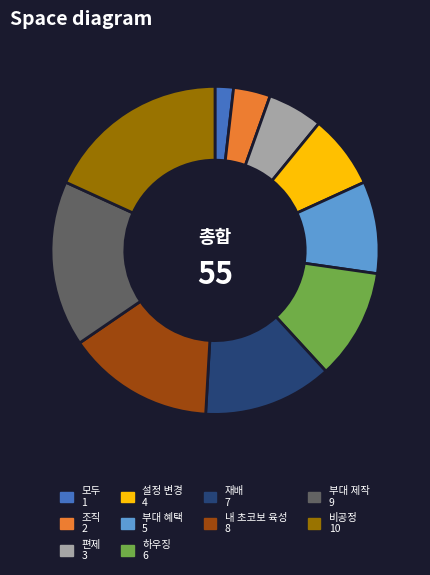

How many segments does this pie chart have?

10